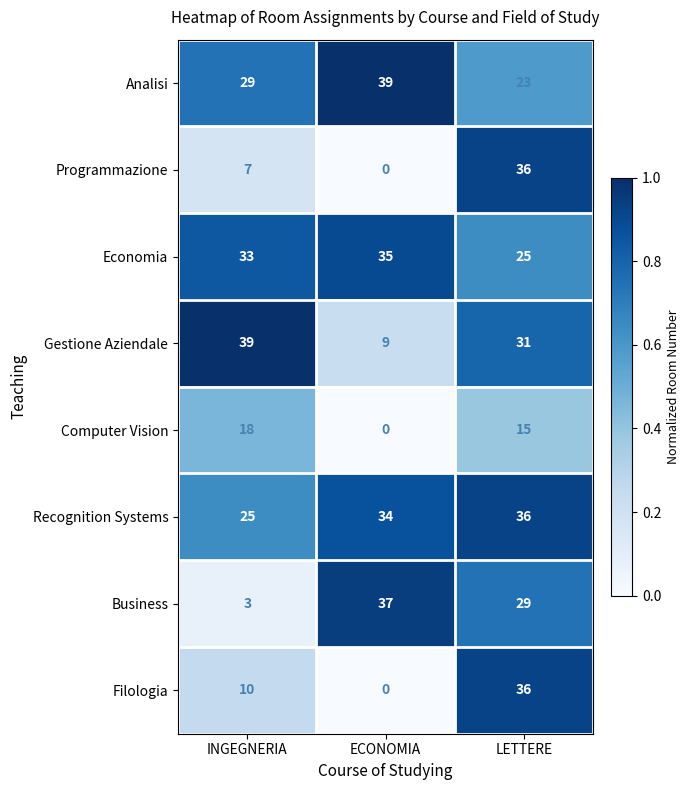

List the labels in order of Computer Vision value, smallest first.

ECONOMIA, LETTERE, INGEGNERIA